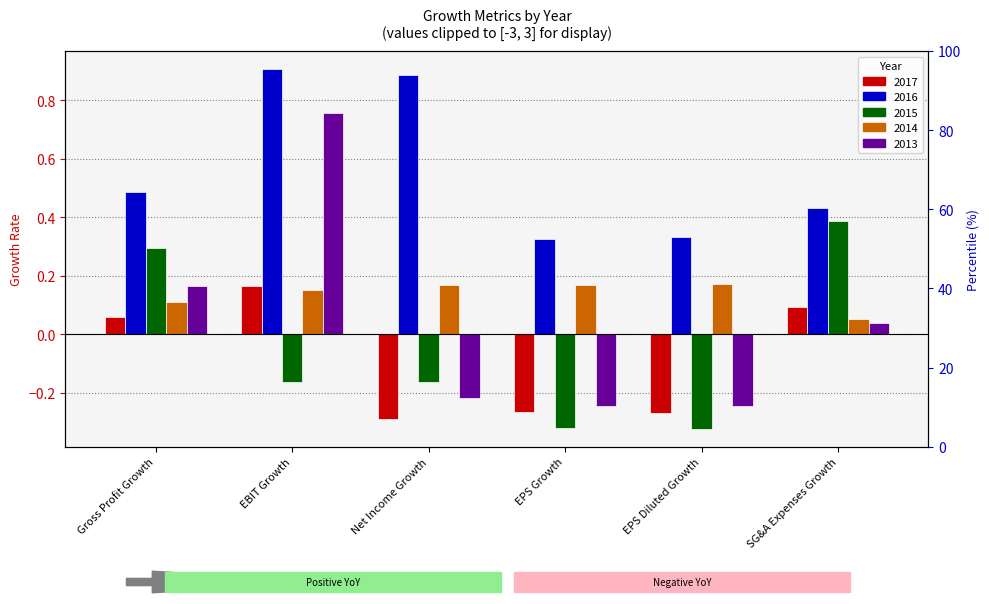

Which series has the largest total across all categories?

2016